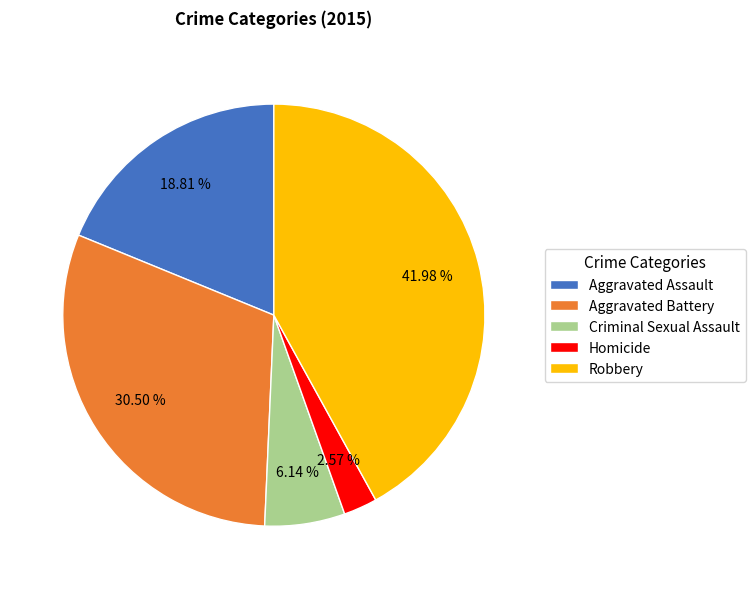

Which category has the smallest portion of the pie?

Homicide